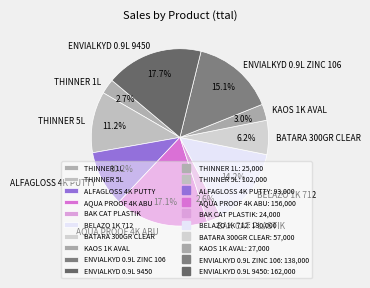

What percentage is the THINNER 5L slice, to the nearest percent?

11%